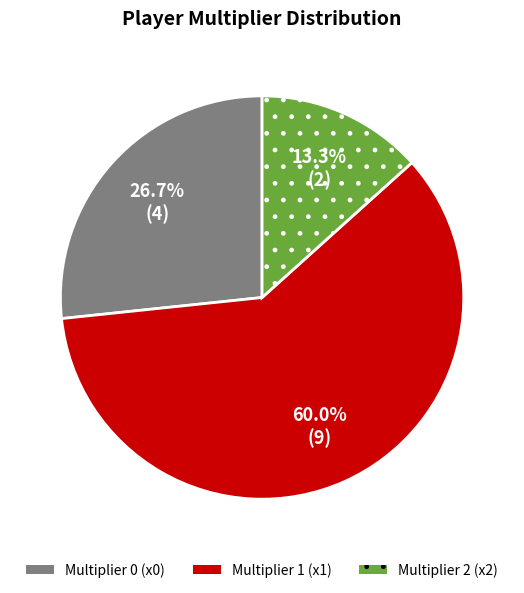

Count the number of slices in the pie.

3